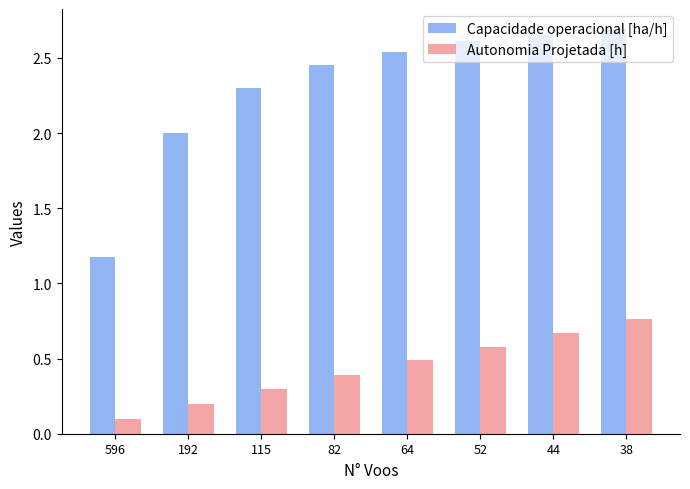

Which series has the widest spread of values?

Capacidade operacional [ha/h]